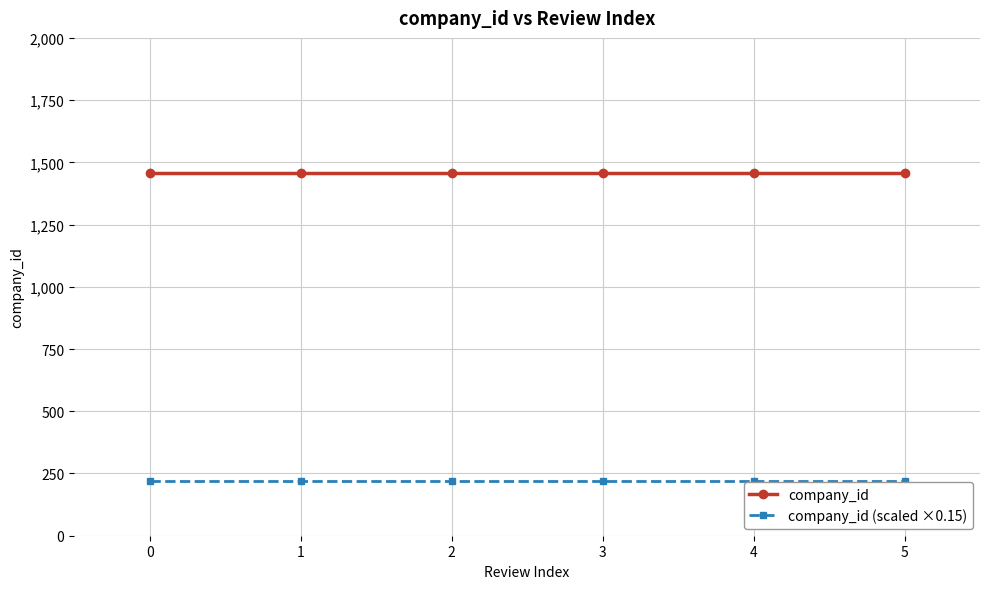

The value of company_id at 3 is 2469.6. True or false?

False